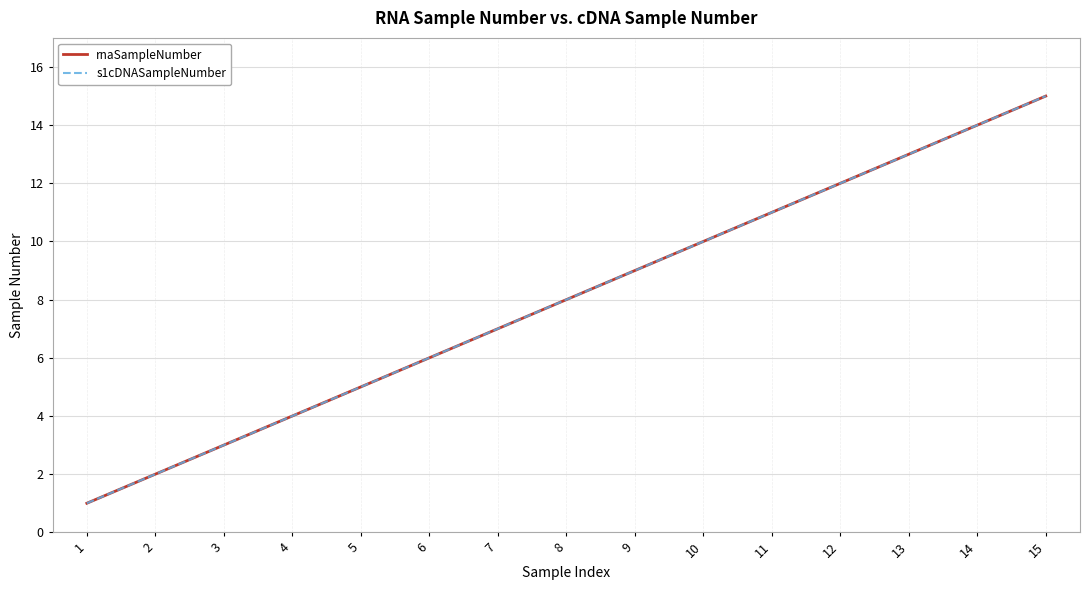

How many lines are shown in the chart?

2